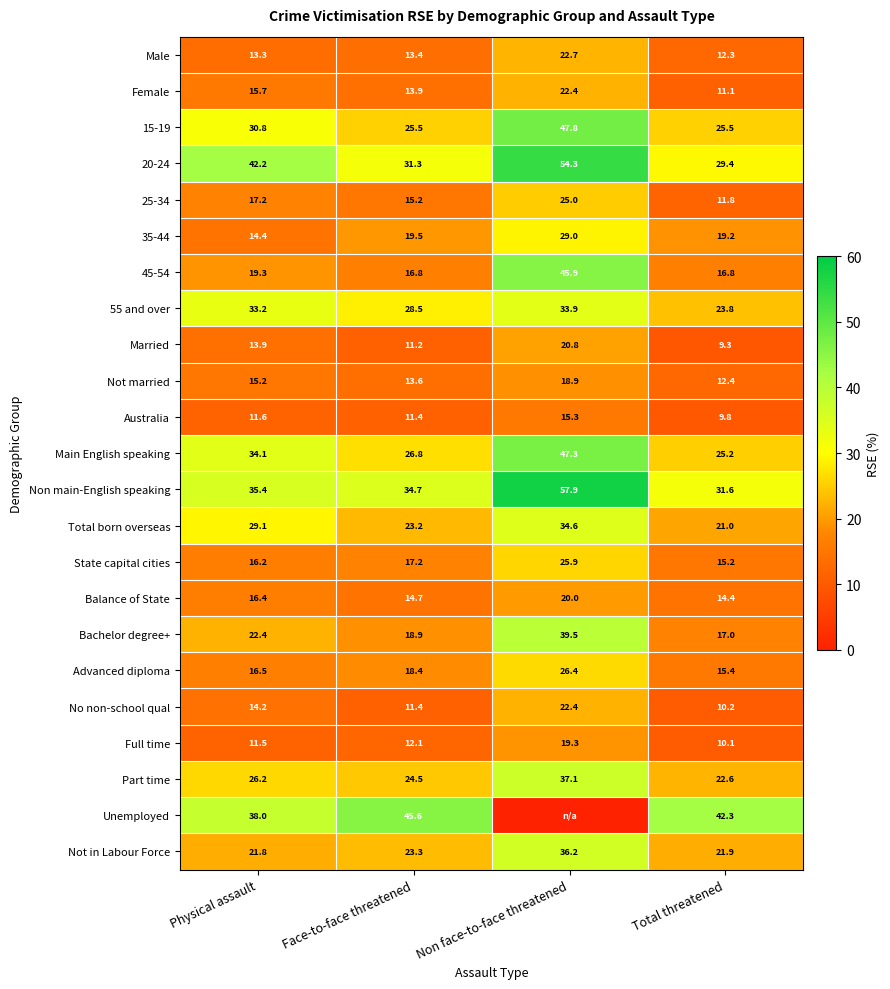

Count the number of data series in this chart.

23